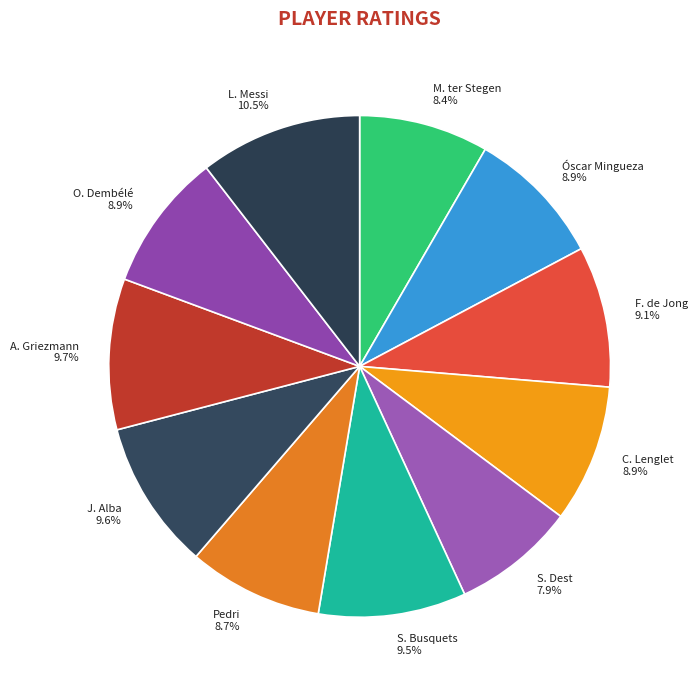

How much of the chart is everything except F. de Jong?

90.9%